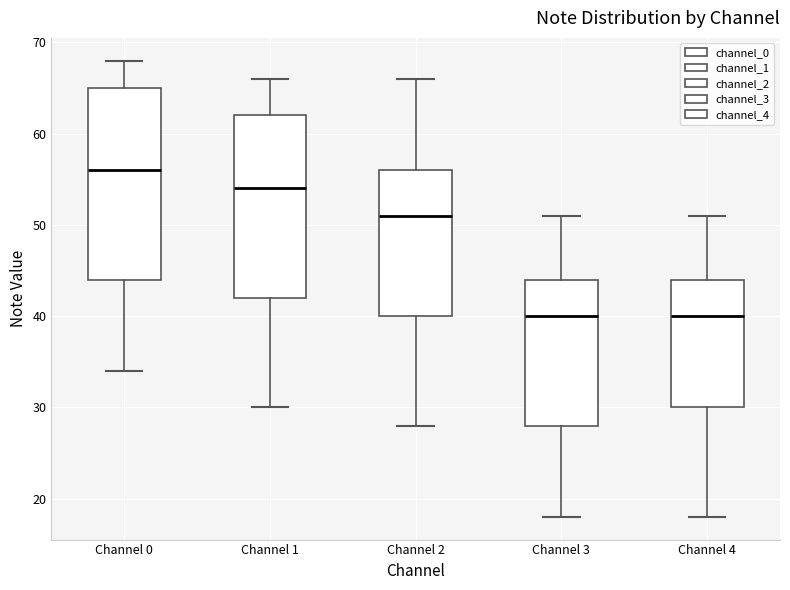

Reading left to right, transcribe this box plot: for each box, give where its median line is, the range the box spans, and where its two whiskers end, as read against the y-axis. The values are not printed on the chart, so give them approximately, as read against the axis.

Channel 0: median 56, box 44 to 65, whiskers 34 to 68
Channel 1: median 54, box 42 to 62, whiskers 30 to 66
Channel 2: median 51, box 40 to 56, whiskers 28 to 66
Channel 3: median 40, box 28 to 44, whiskers 18 to 51
Channel 4: median 40, box 30 to 44, whiskers 18 to 51